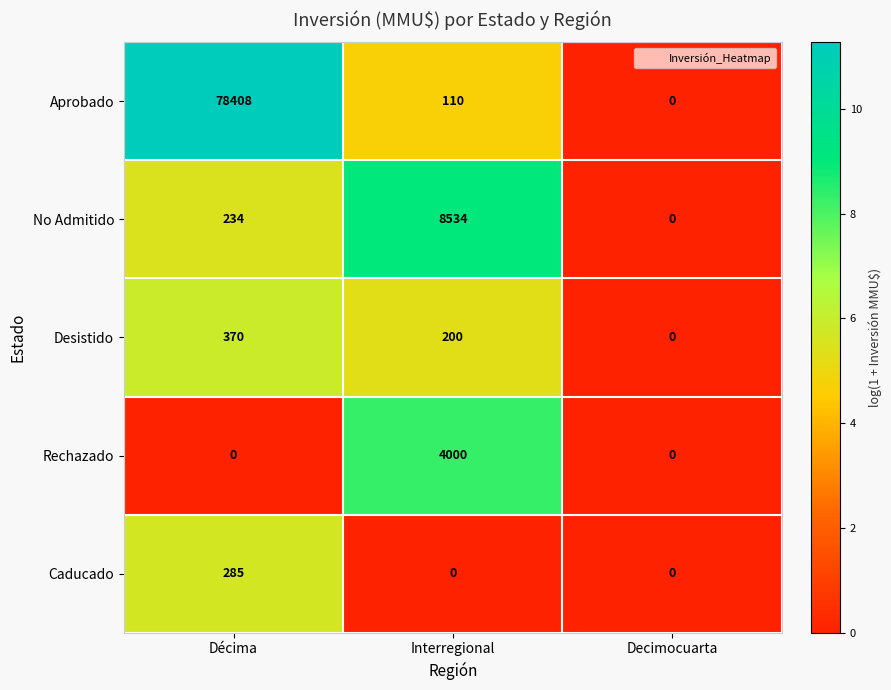

What is the greatest value displayed?

78408